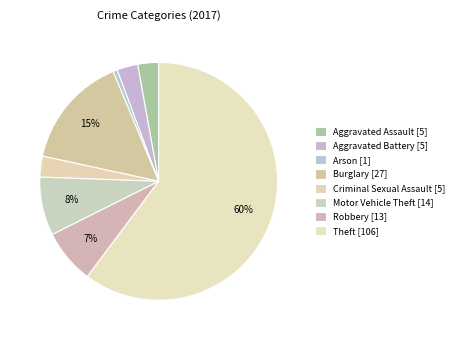

True or false: Aggravated Battery accounts for 3% of the total.

True